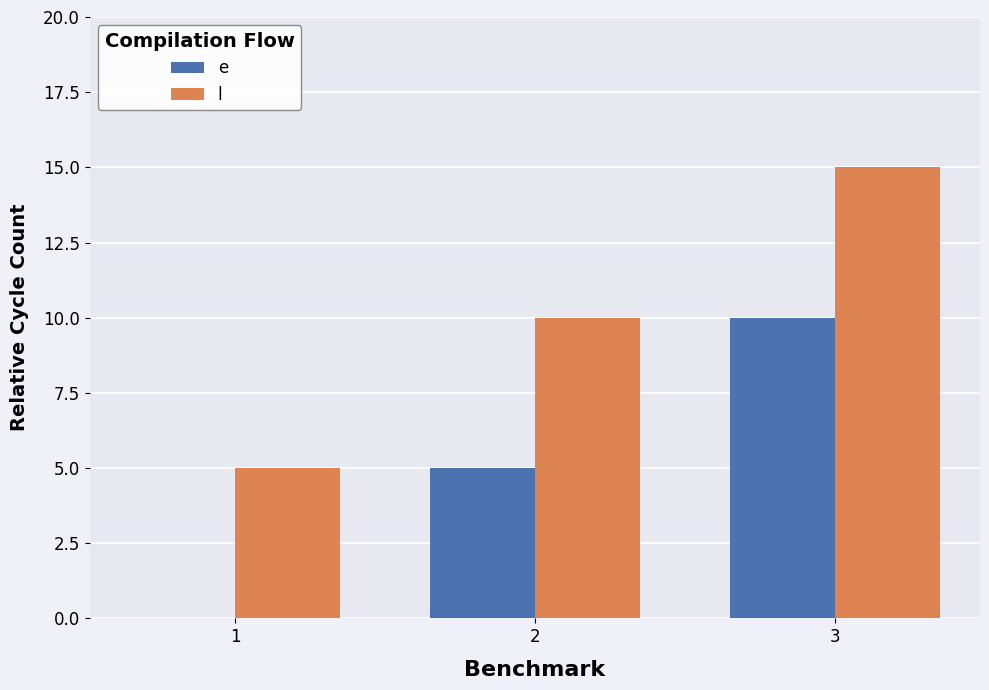

Read the l value at 1.

5